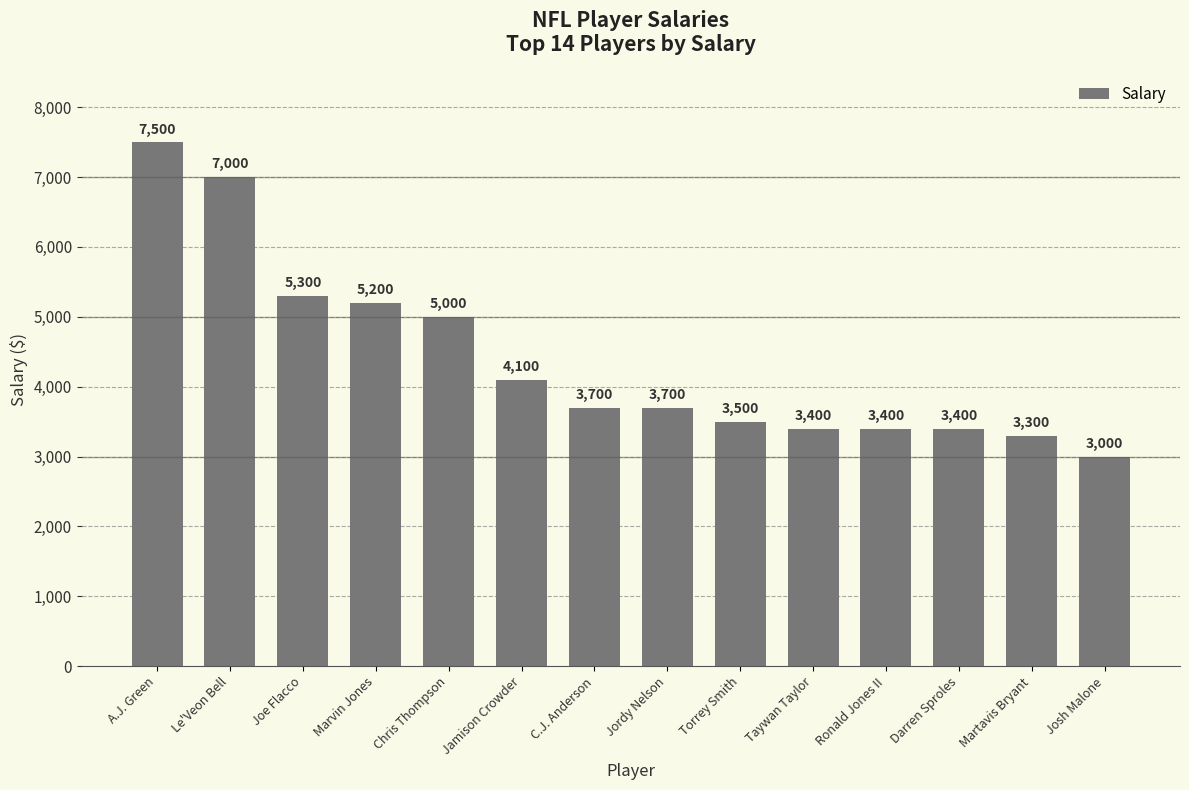

The chart shows a value of 1490 at Darren Sproles. True or false?

False